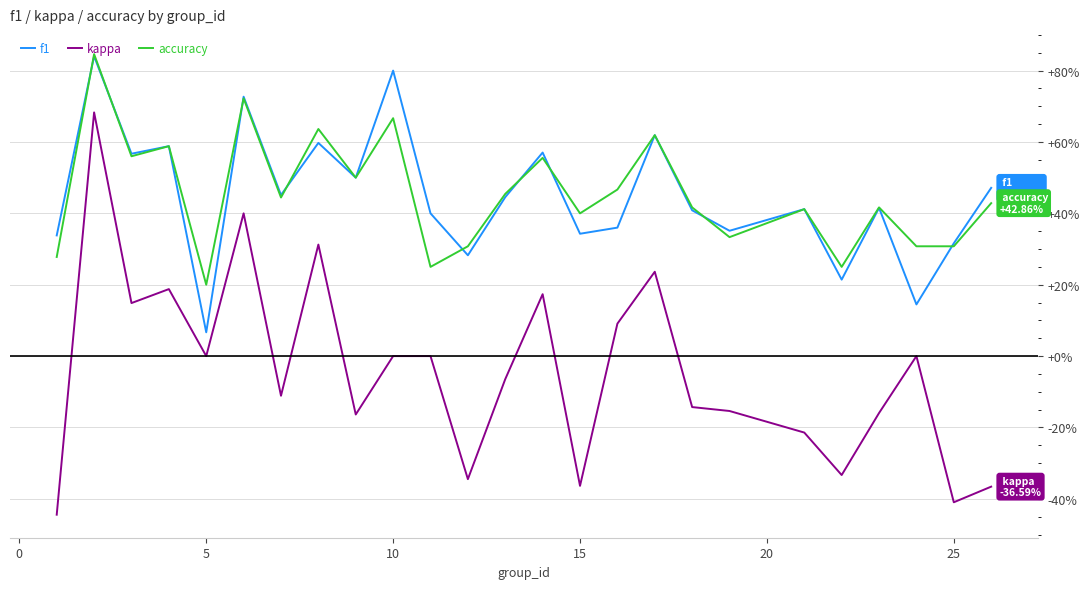

What is the value of the kappa point at the 14th from the left?

0.2